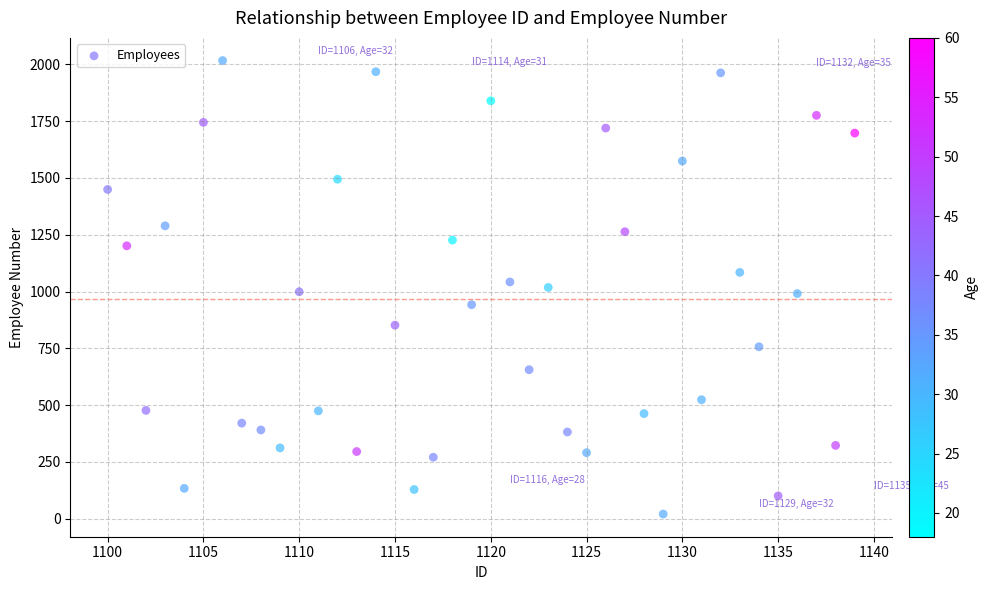

What is the range of X values (max minus min)?

39